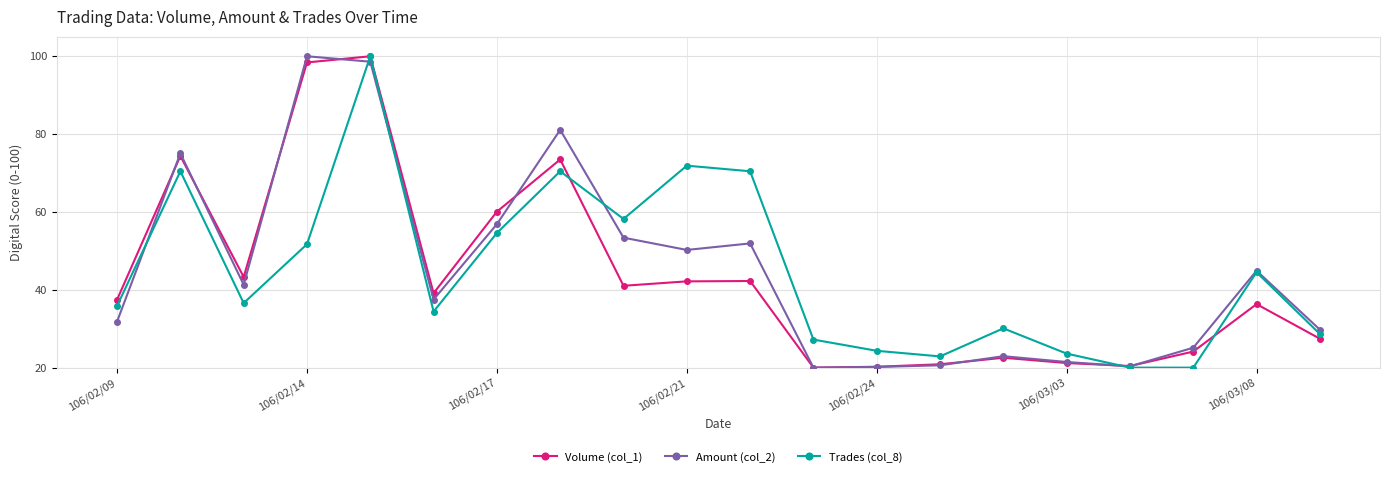

True or false: Amount (col_2) and Volume (col_1) cross at least once.

True